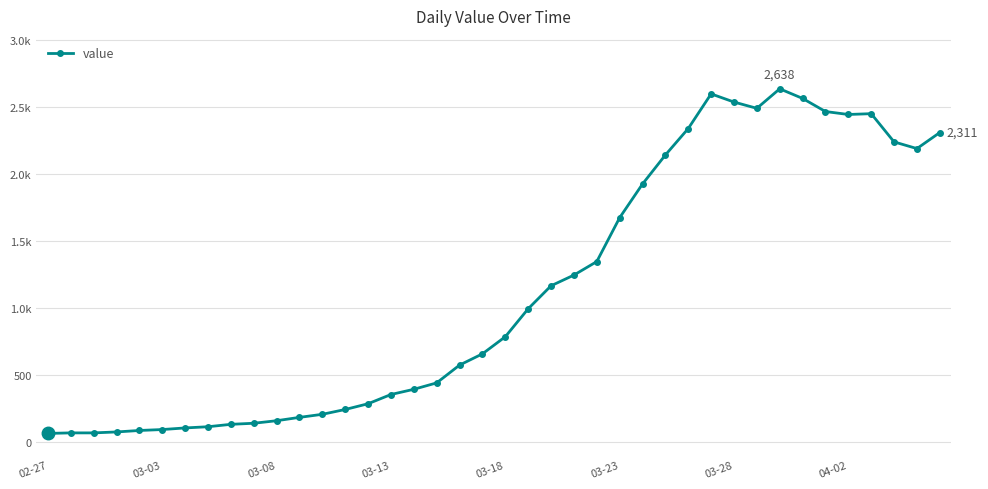

At which category does the data reach its first local peak?

29